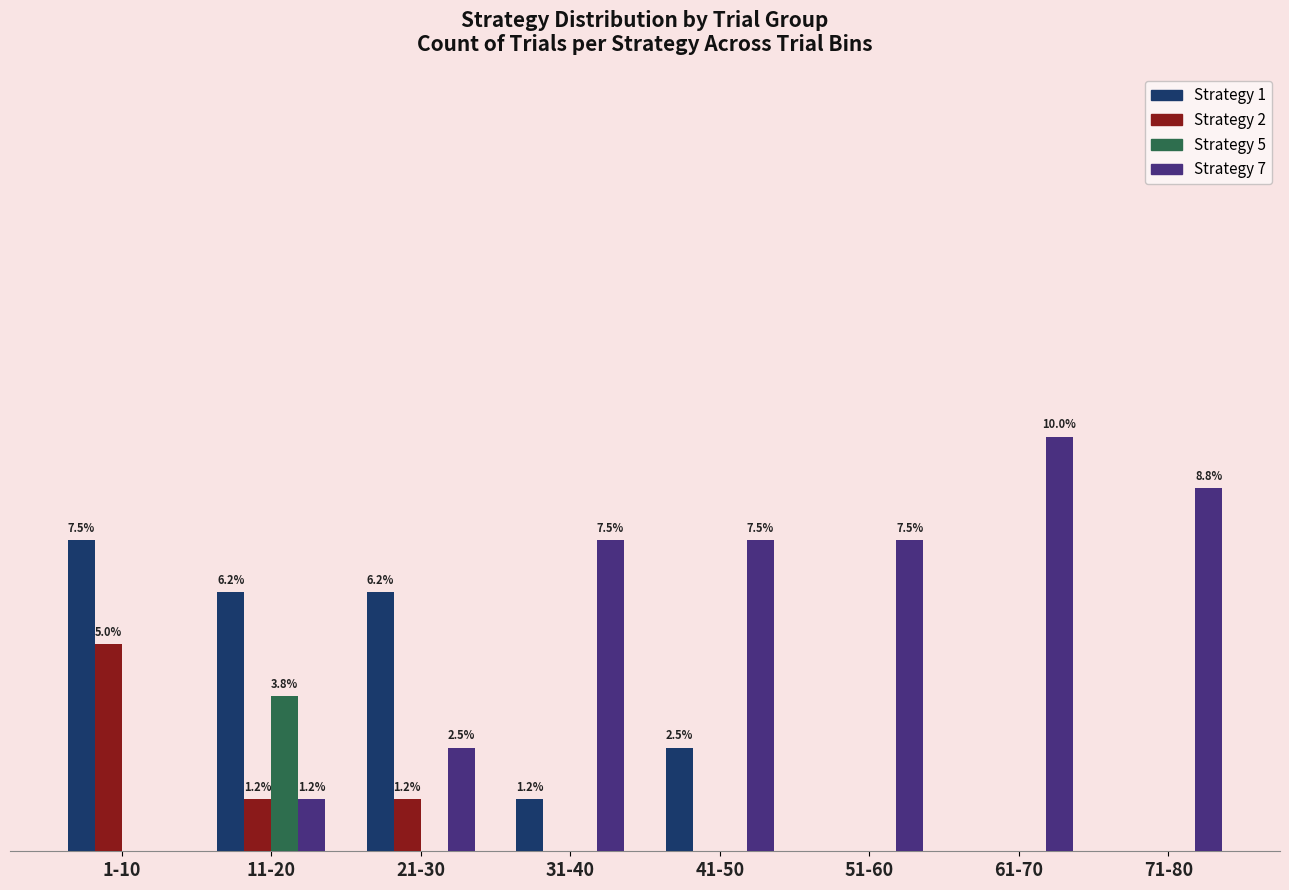

What is the highest value of the Strategy 7 series?

8